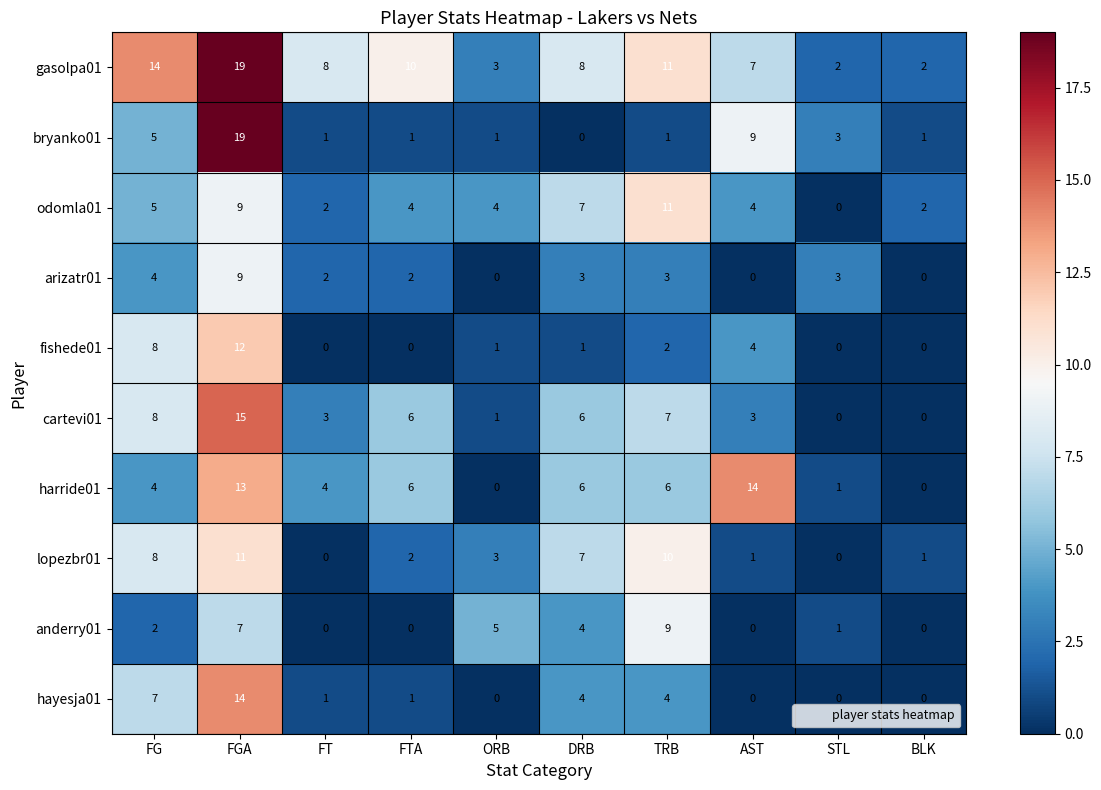

Count the number of data series in this chart.

10